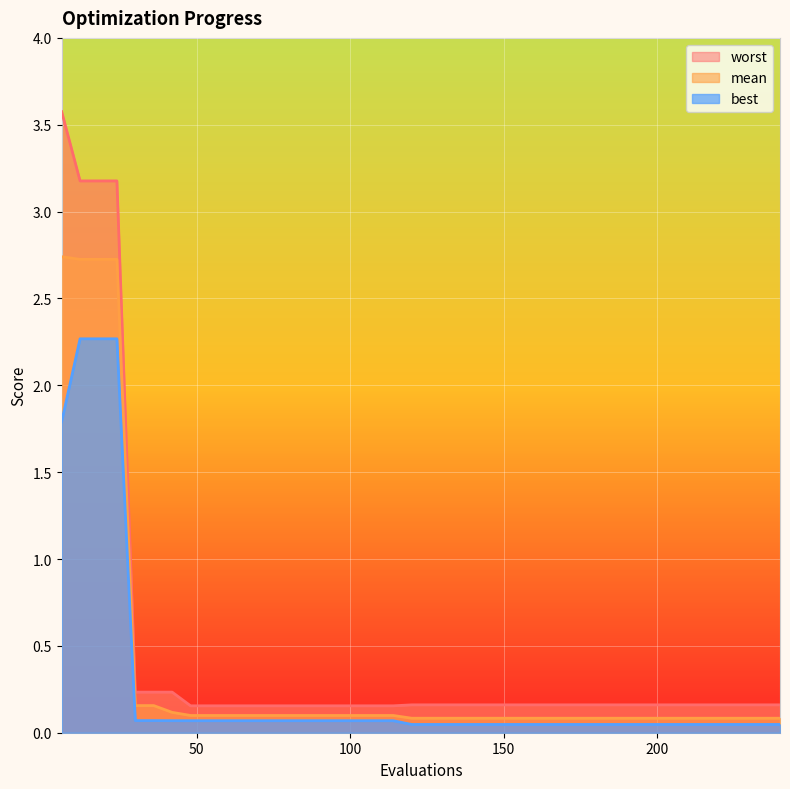

The best series shows 0.1 at 30. True or false?

True